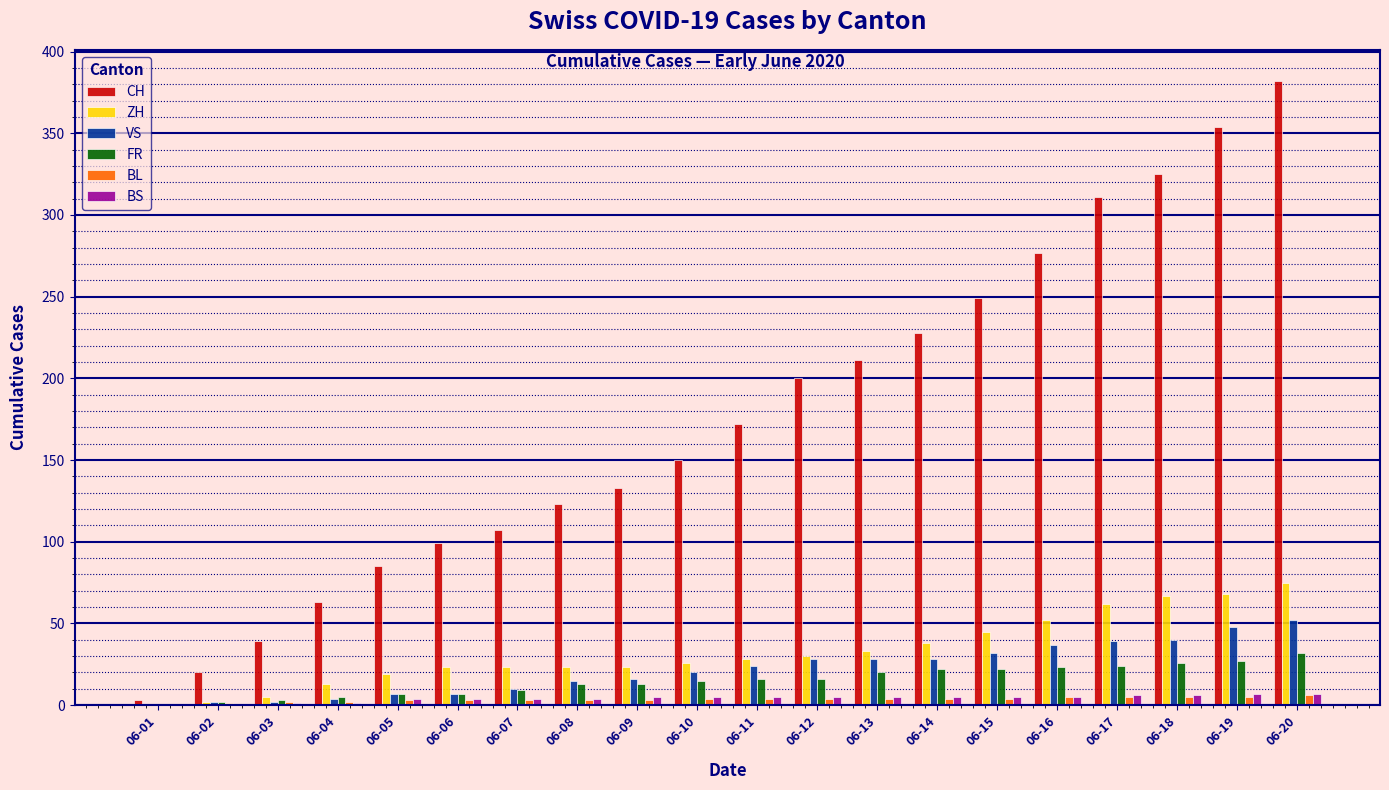

Which series changed the most between 06-03 and 06-15?

CH